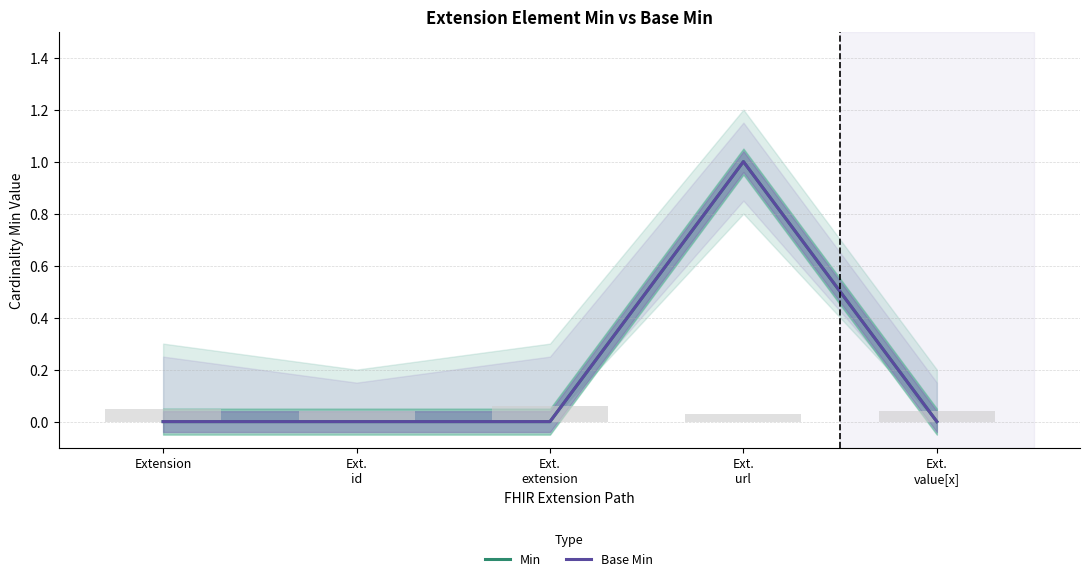

At how many categories does at least one series exceed 0?

1